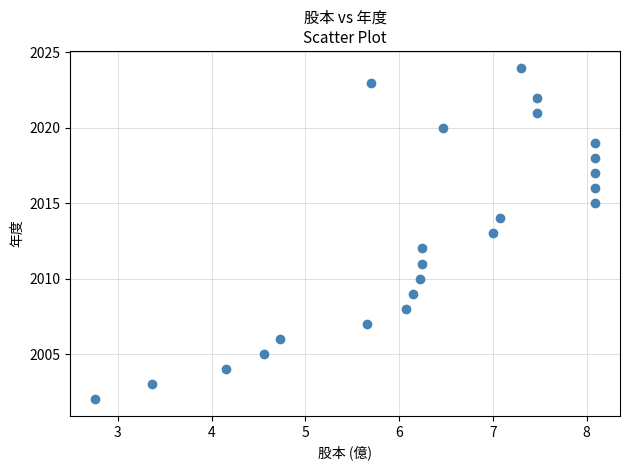

What is the range of Y values (max minus min)?

22